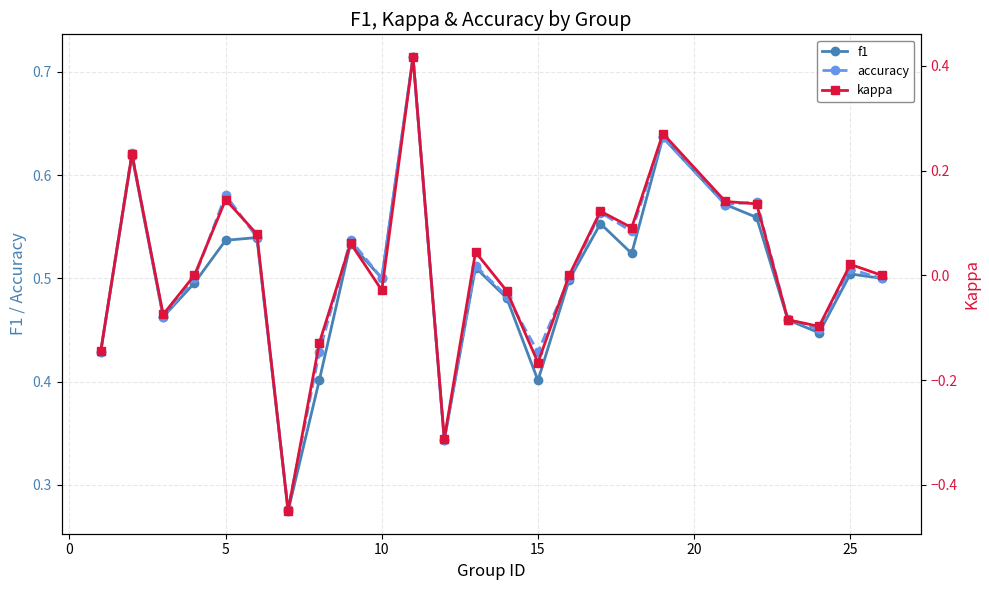

Count the f1 values in the range 0 to 1.

25